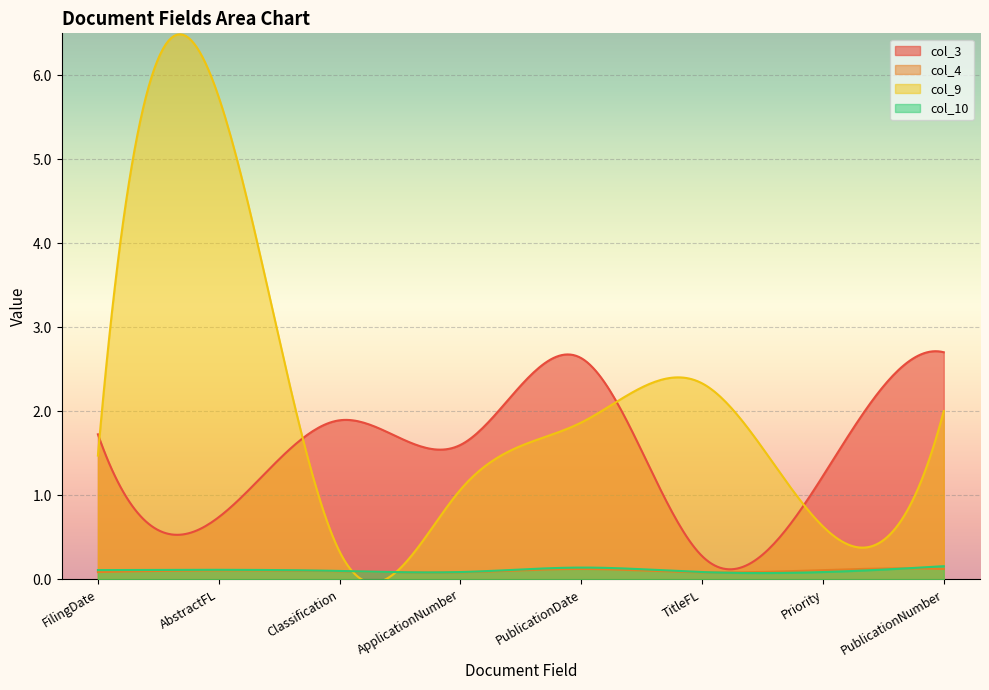

What is the sum of the col_9 values at AbstractFL and ApplicationNumber?

6.8